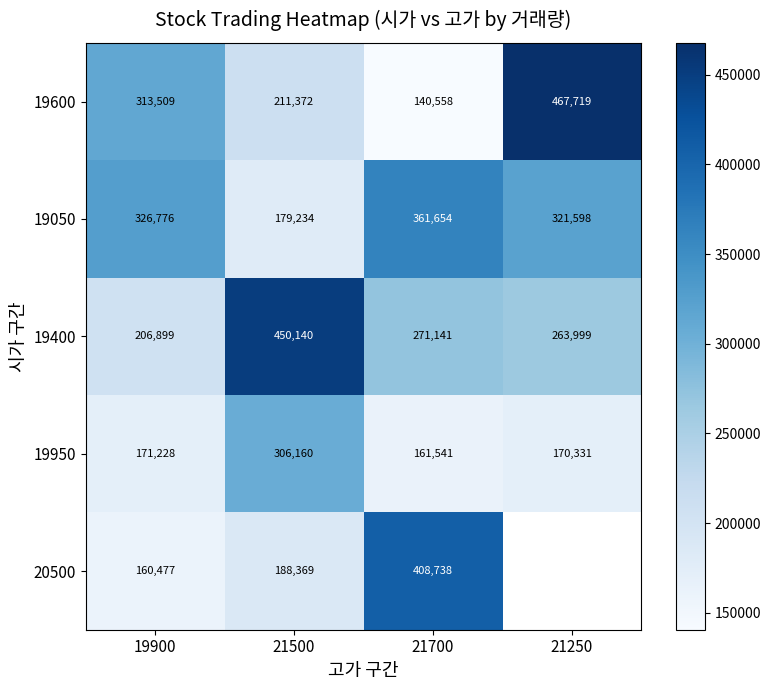

What is the difference between the 19400 values at 21500 and 21250?

186141